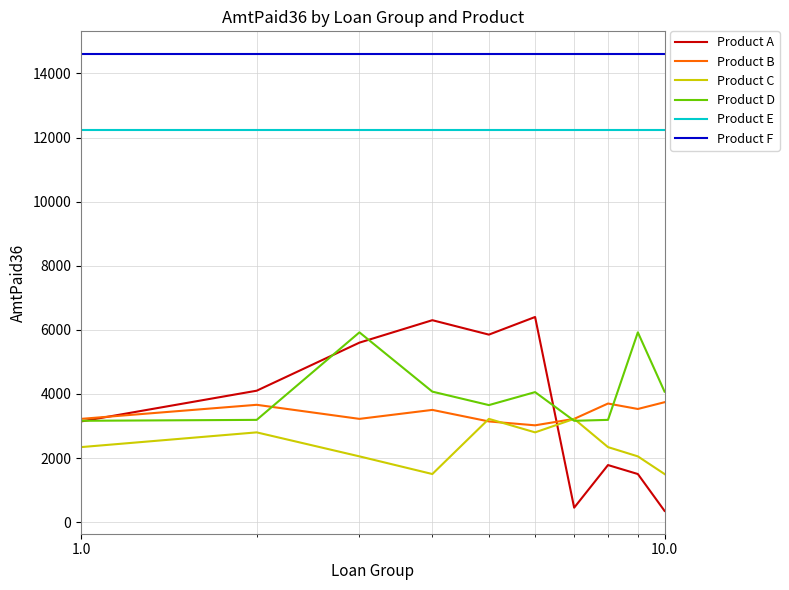

True or false: Product F and Product A cross at least once.

False